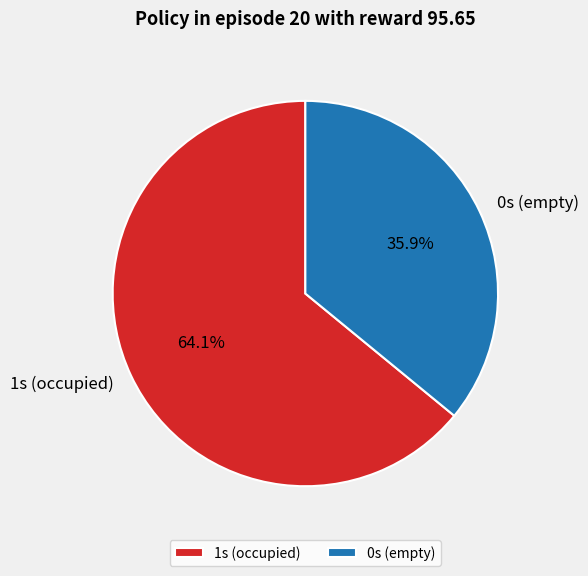

Approximately how many times larger is the value at 0s (empty) compared to 1s (occupied)?

0.6